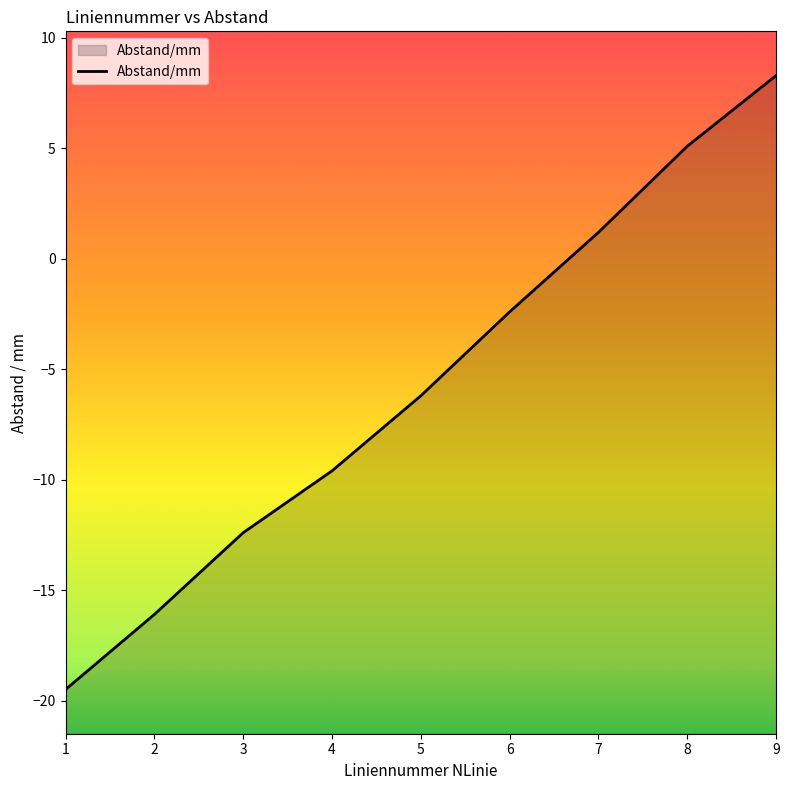

How many data points are above -6?

4